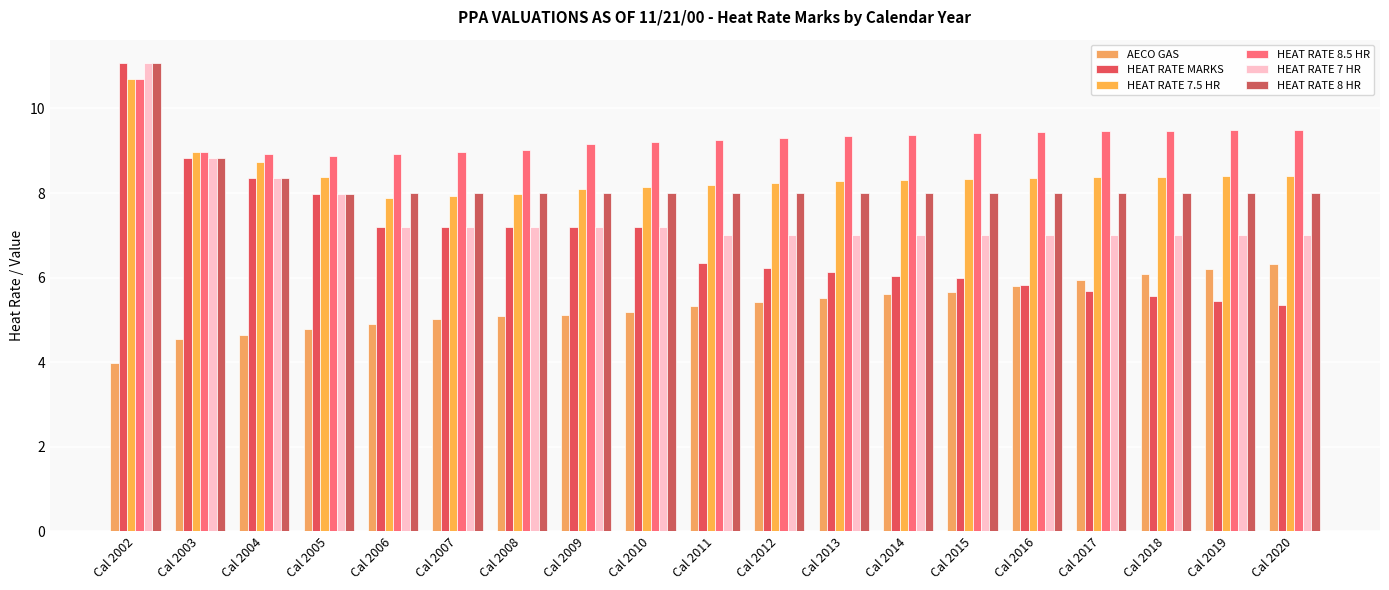

Where does the HEAT RATE 7.5 HR series first go above 8?

Cal 2002